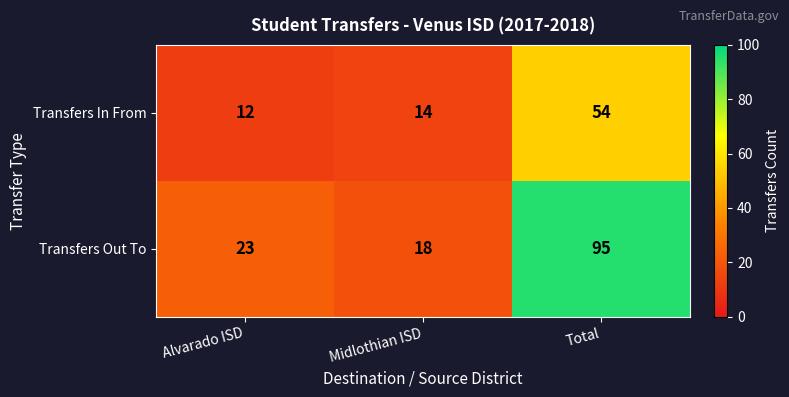

Which category has the highest value across all series?

Total